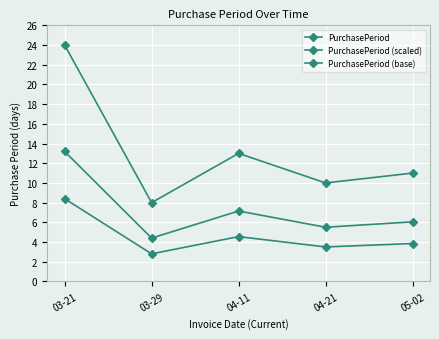

What is the difference between the PurchasePeriod (base) values at 03-21 and 04-11?

3.8